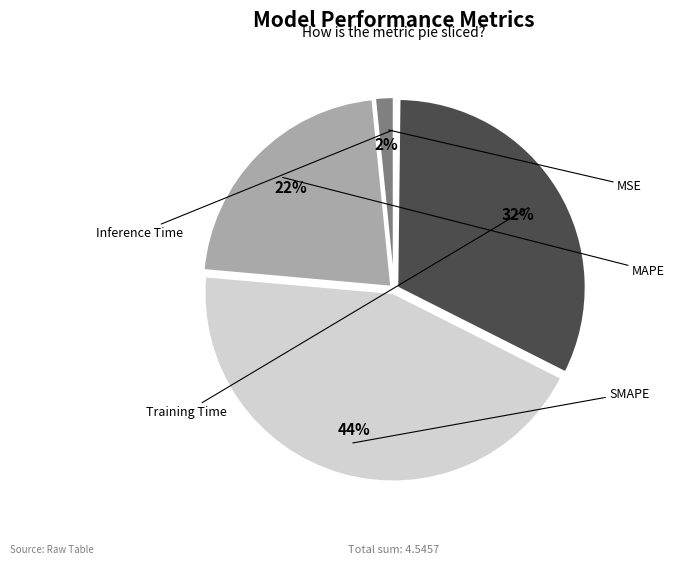

To the nearest percent, what is the combined percentage of Inference Time and MSE?

2%